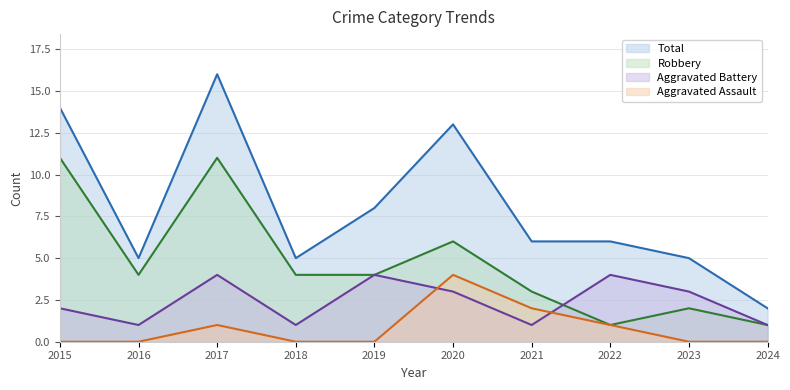

Between 2019 and 2023, which is larger?

2019